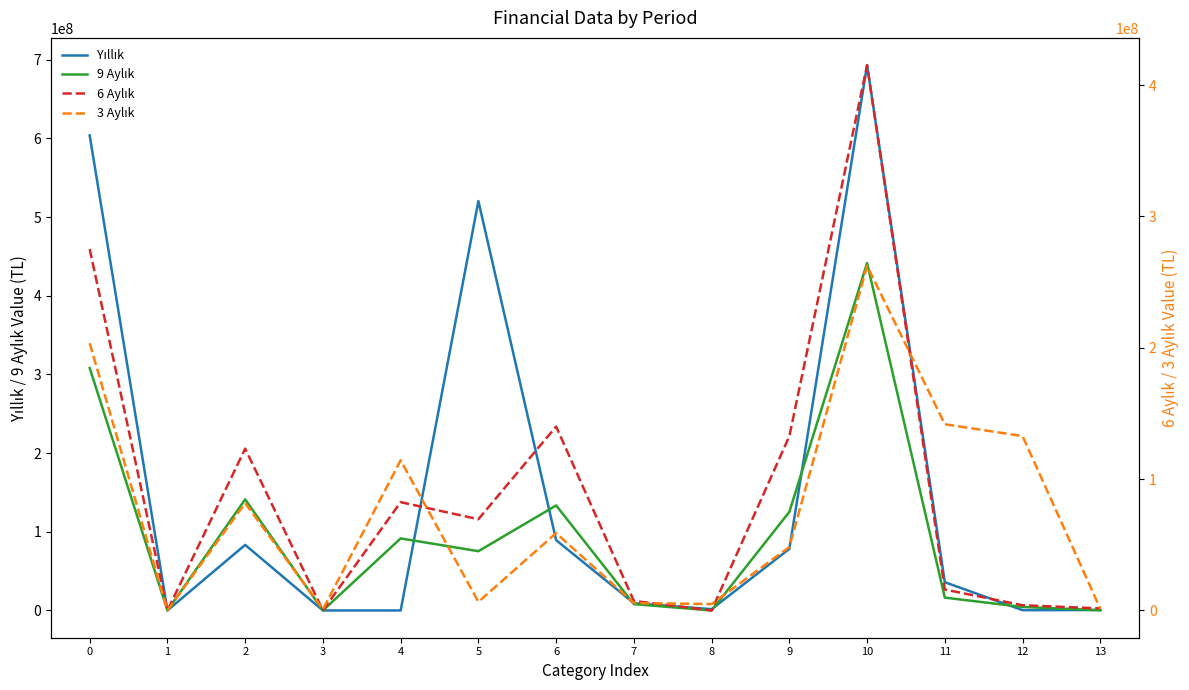

What is the maximum value shown in the chart?

693237138